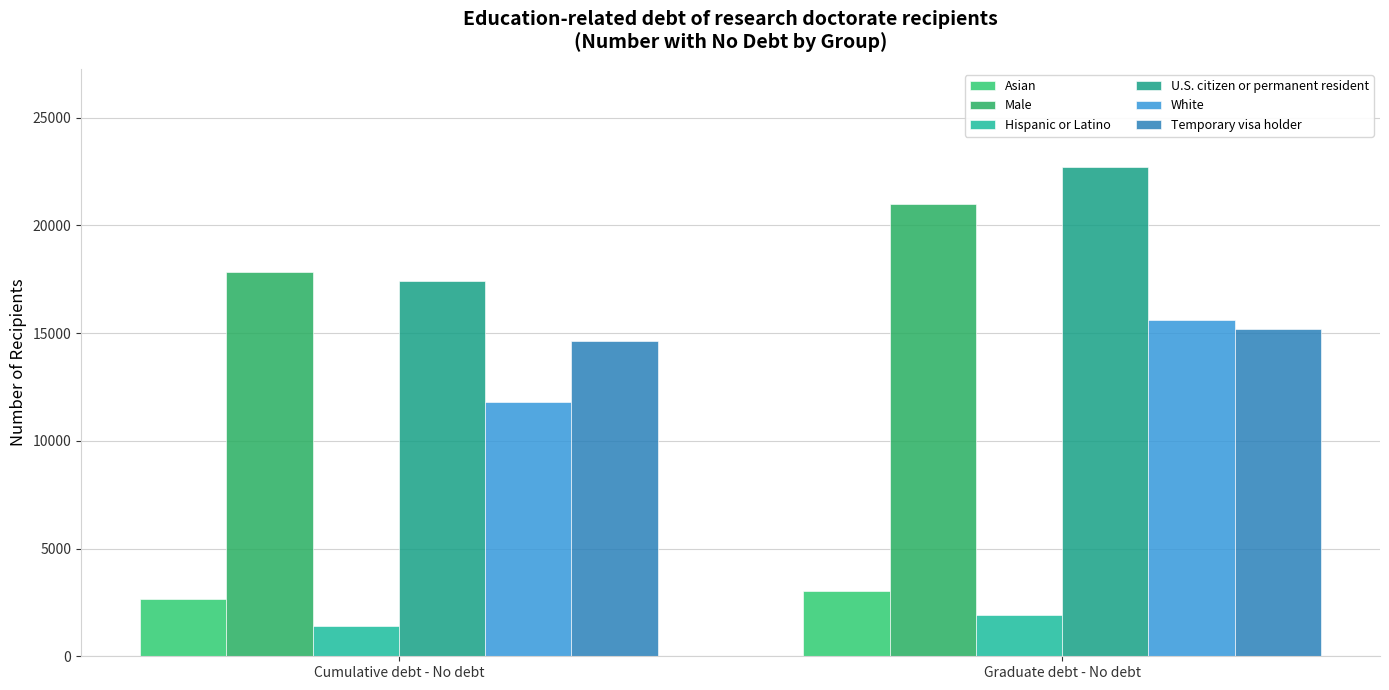

What is the maximum value shown in the chart?

22713